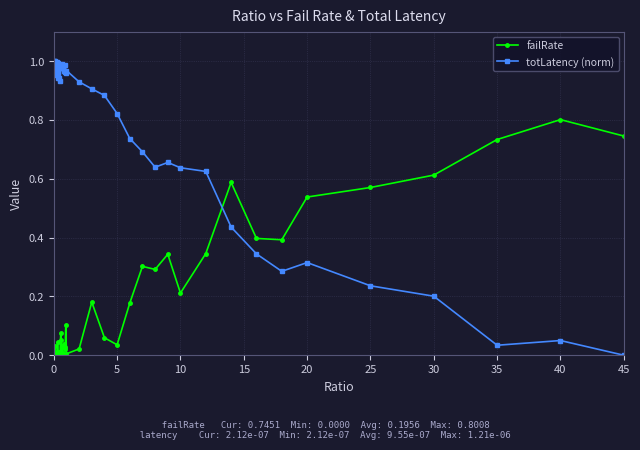

List the series in order of their overall mean, highest first.

totLatency (norm), failRate